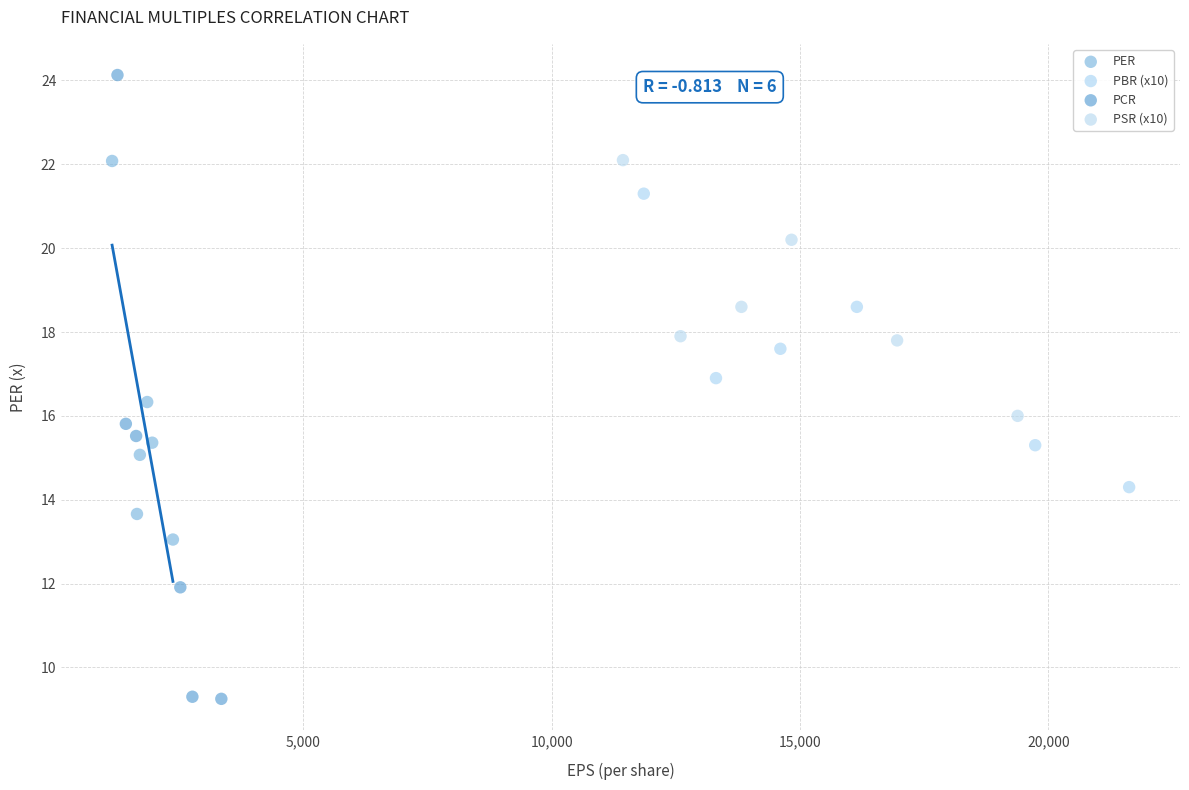

Which series reaches the minimum Y coordinate?

PCR